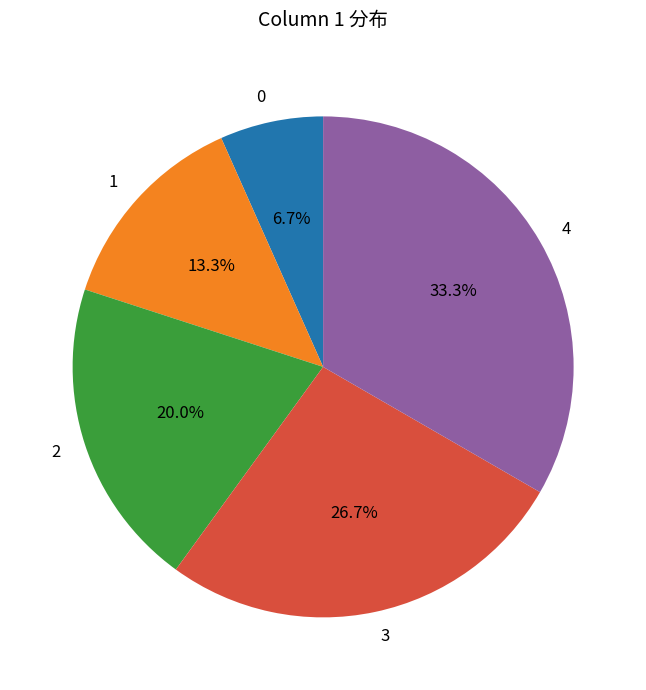

How many slices are in this pie chart?

5